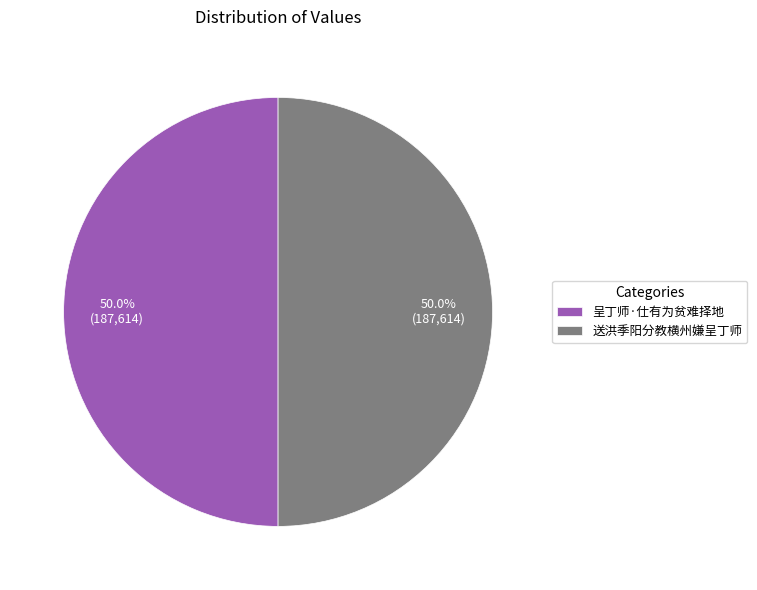

Count the number of slices in the pie.

2